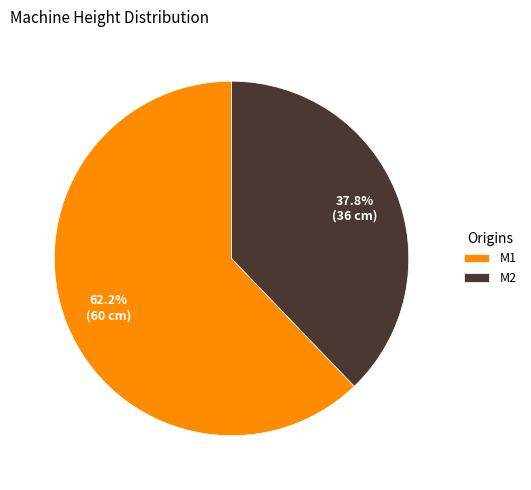

To the nearest percent, what is the difference between the M1 and M2 slice percentages?

24%